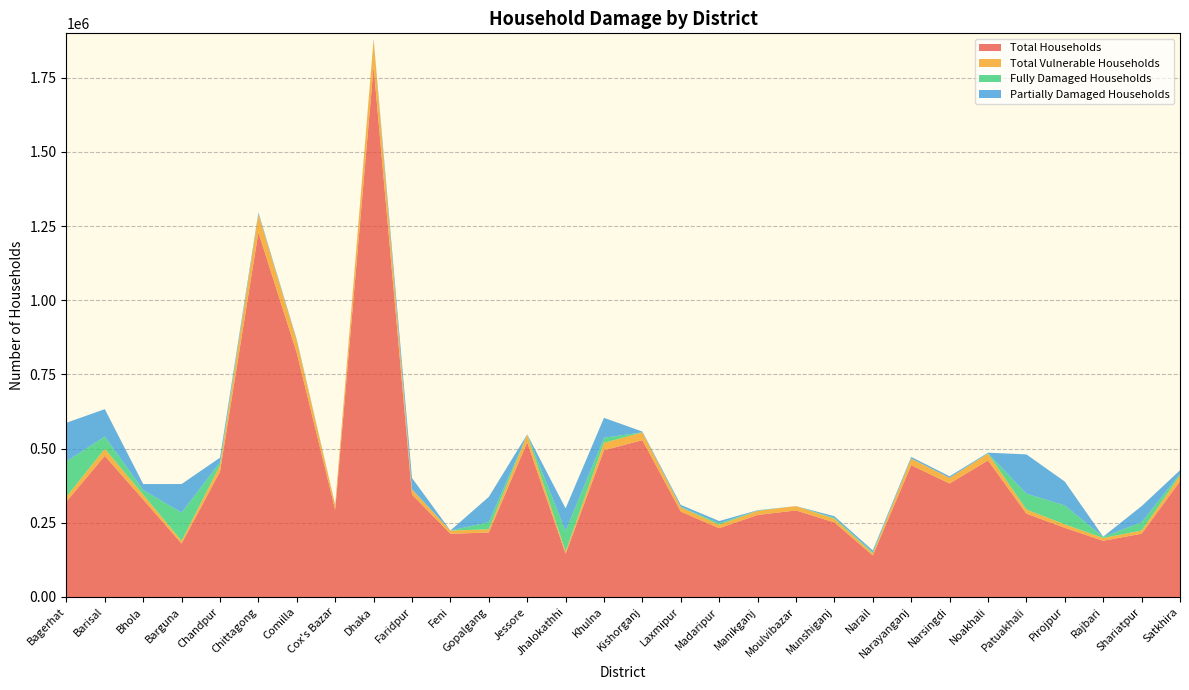

Reading left to right, transcribe all the data shown in this chart.

Total Households: Bagerhat=321640	Barisal=475680	Bhola=328540	Barguna=180060	Chandpur=422740	Chittagong=1228880	Comilla=822480	Cox's Bazar=294460	Dhaka=1788520	Faridpur=345340	Feni=213040	Gopalgang=217440	Jessore=521360	Jhalokathhi=145700	Khulna=494800	Kishorganj=528520	Laxmipur=287880	Madaripur=231920	Manikganj=276540	Moulvibazar=291620	Munshiganj=251280	Narail=140020	Narayanganj=444320	Narsingdi=382440	Noakhali=460240	Patuakhali=280980	Pirojpur=233160	Rajbari=189440	Shariatpur=213240	Satkhira=390080
Total Vulnerable Households: Bagerhat=16082	Barisal=23784	Bhola=16427	Barguna=9003	Chandpur=21137	Chittagong=61444	Comilla=41124	Cox's Bazar=14723	Dhaka=89426	Faridpur=17267	Feni=10652	Gopalgang=10872	Jessore=26068	Jhalokathhi=7285	Khulna=24740	Kishorganj=26426	Laxmipur=14394	Madaripur=11596	Manikganj=13827	Moulvibazar=14581	Munshiganj=12564	Narail=7001	Narayanganj=22216	Narsingdi=19122	Noakhali=23012	Patuakhali=14049	Pirojpur=11658	Rajbari=9472	Shariatpur=10662	Satkhira=19504
Fully Damaged Households: Bagerhat=118899	Barisal=41470	Bhola=15389	Barguna=95412	Chandpur=10342	Chittagong=603	Comilla=806	Cox's Bazar=40	Dhaka=15	Faridpur=1000	Feni=45	Gopalgang=24133	Jessore=295	Jhalokathhi=69685	Khulna=17323	Kishorganj=55	Laxmipur=1479	Madaripur=4991	Manikganj=750	Moulvibazar=60	Munshiganj=2804	Narail=3629	Narayanganj=476	Narsingdi=24	Noakhali=980	Patuakhali=53291	Pirojpur=63896	Rajbari=3789	Shariatpur=27993	Satkhira=5293
Partially Damaged Households: Bagerhat=130675	Barisal=92242	Bhola=20300	Barguna=96245	Chandpur=15443	Chittagong=5181	Comilla=3412	Cox's Bazar=1499	Dhaka=3036	Faridpur=37635	Feni=300	Gopalgang=85000	Jessore=405	Jhalokathhi=76108	Khulna=67011	Kishorganj=2628	Laxmipur=6652	Madaripur=7509	Manikganj=1370	Moulvibazar=89	Munshiganj=5548	Narail=6177	Narayanganj=5156	Narsingdi=5280	Noakhali=2200	Patuakhali=132369	Pirojpur=80315	Rajbari=755	Shariatpur=54325	Satkhira=12245